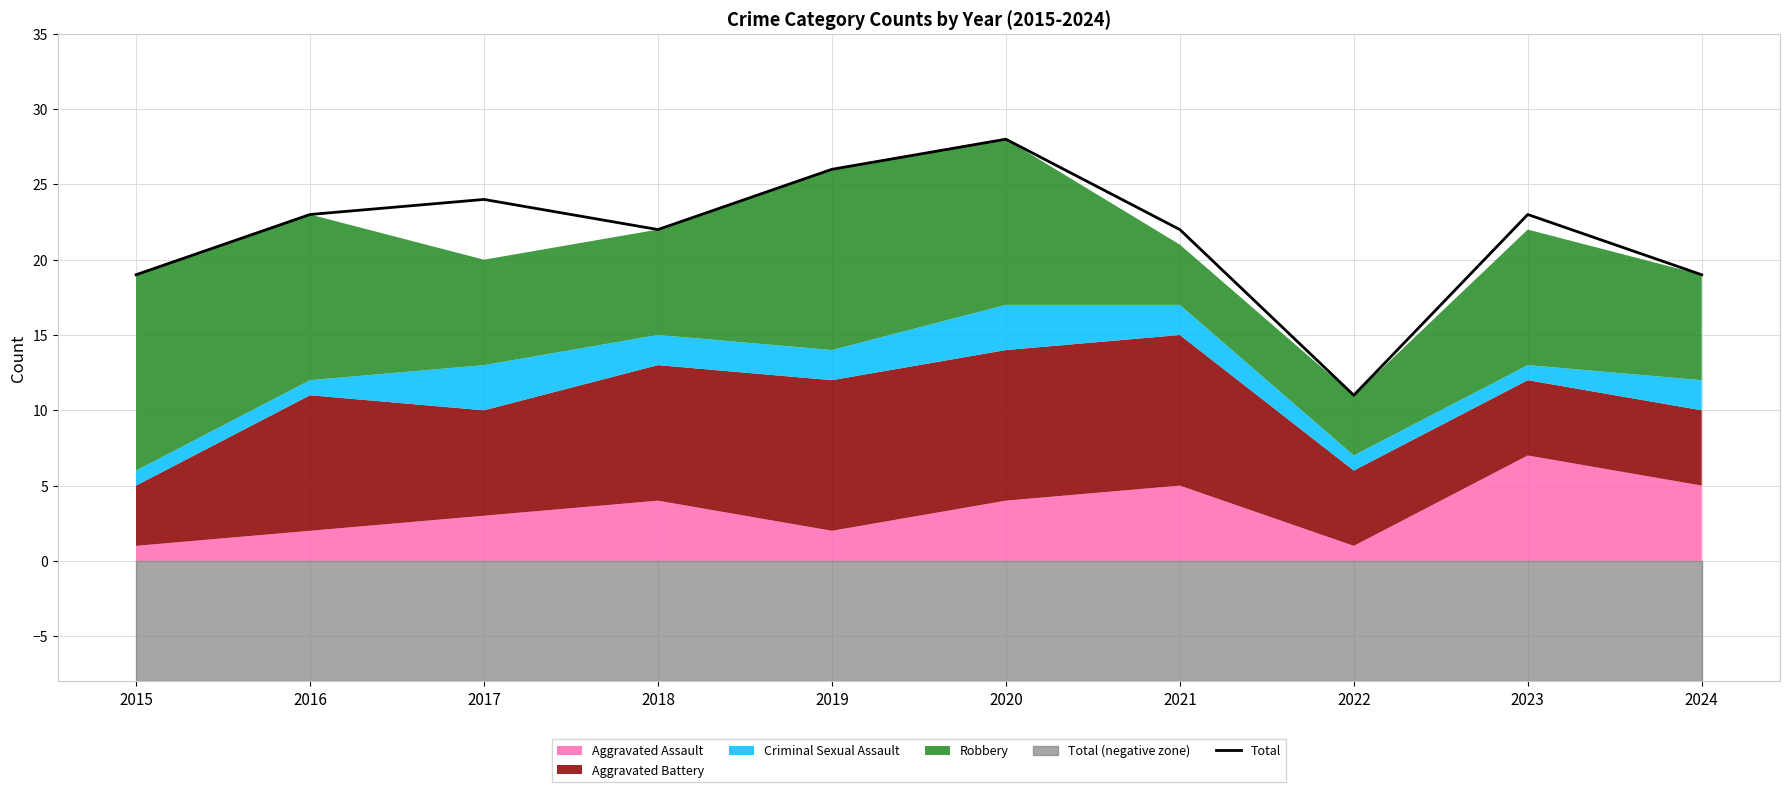

Is it true that the value at 2016 is 8?

False